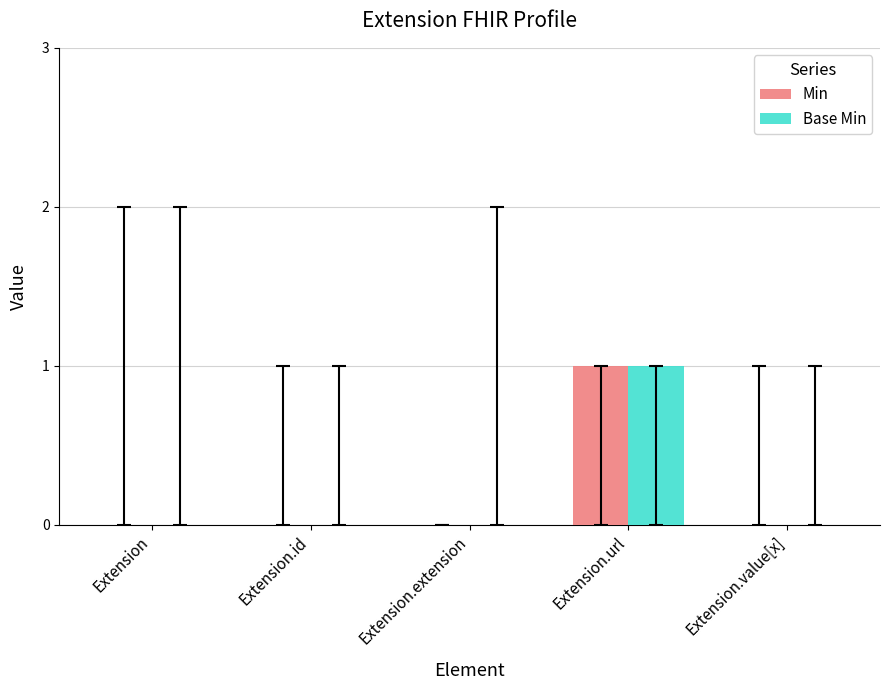

At which label does Base Min reach its peak?

Extension.url